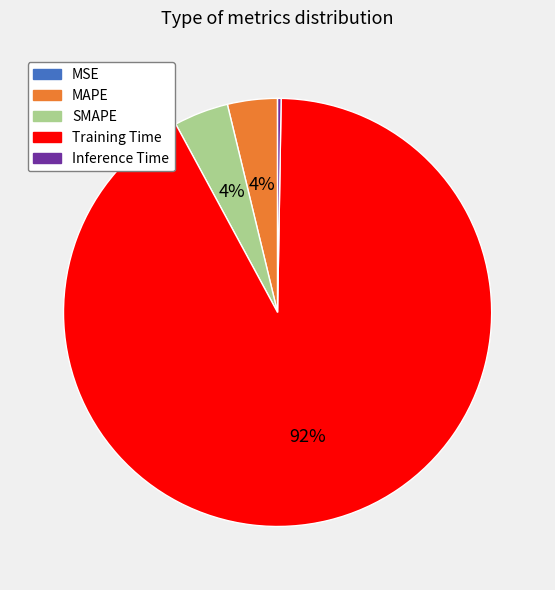

To the nearest percent, what is the average slice percentage?

20%